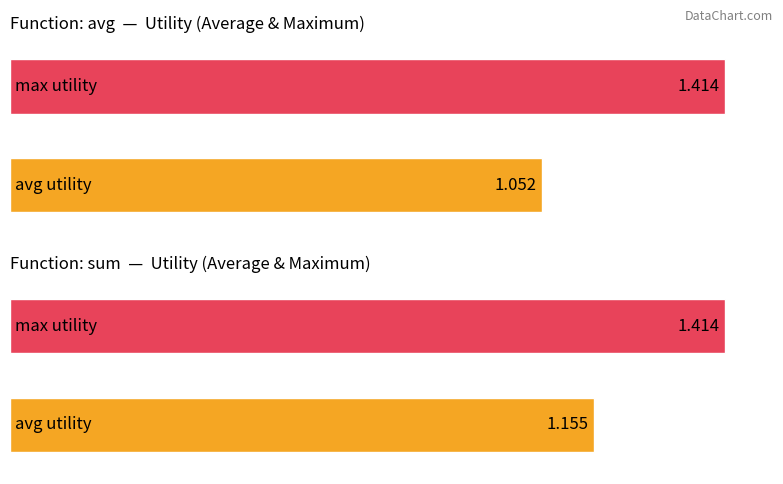

Which category has the highest value across all series?

sum